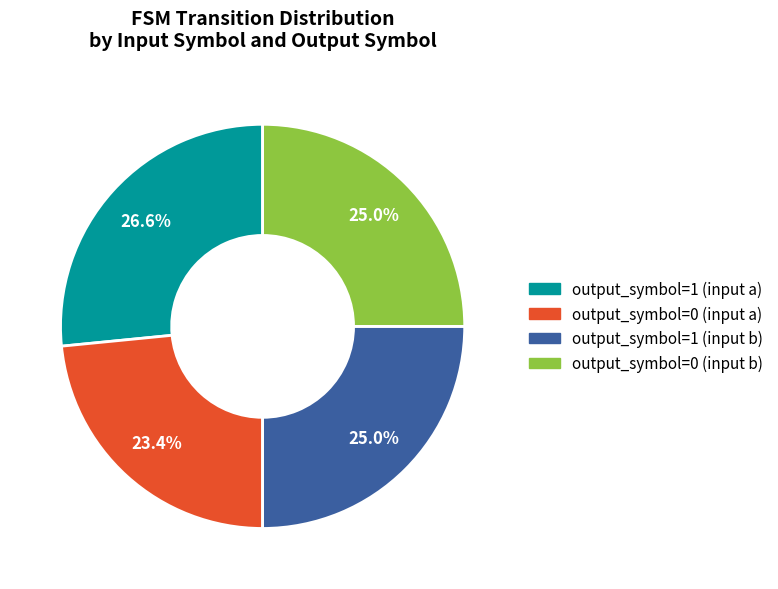

What is the ratio of the value at output_symbol=1 (input b) to the value at output_symbol=0 (input a)?

1.1